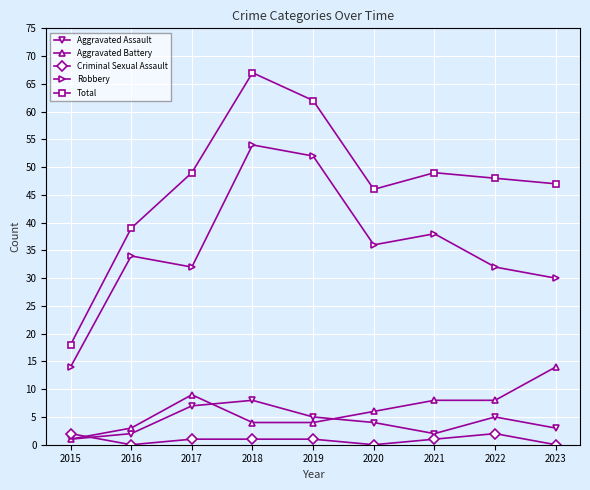

What is the value of the Total point at the 1st from the left?

18